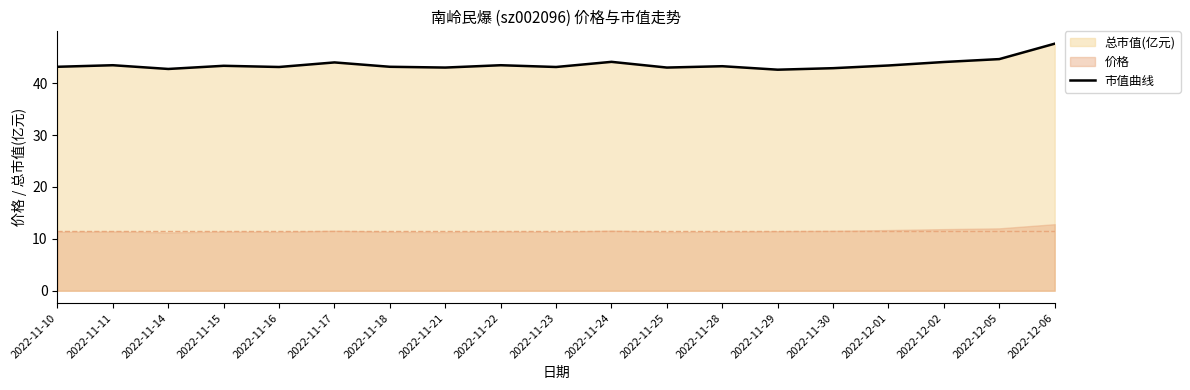

What is the label of the 14th point from the right?

2022-11-17